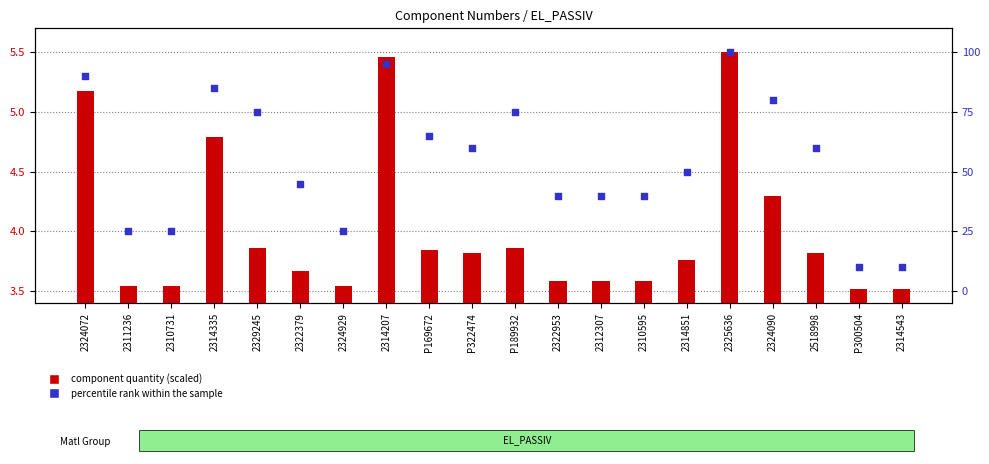

Which series contains the lowest Y value?

component quantity (scaled)